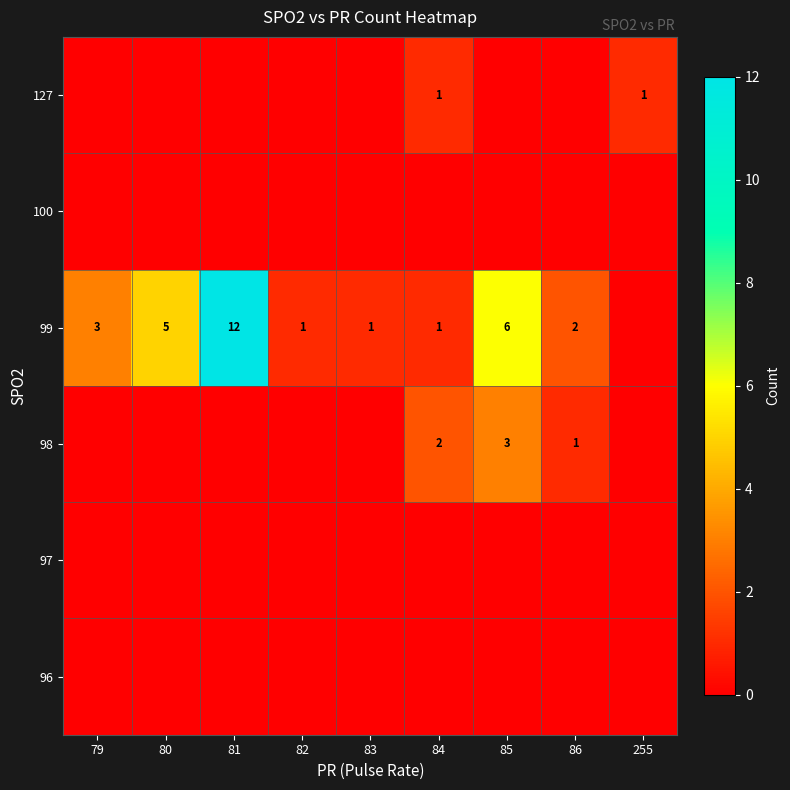

The 98 series shows 2 at 80. True or false?

False